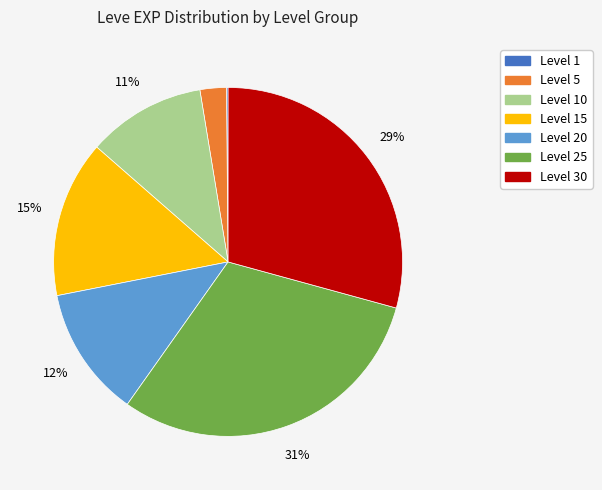

Is there any slice that represents more than half of the pie?

No